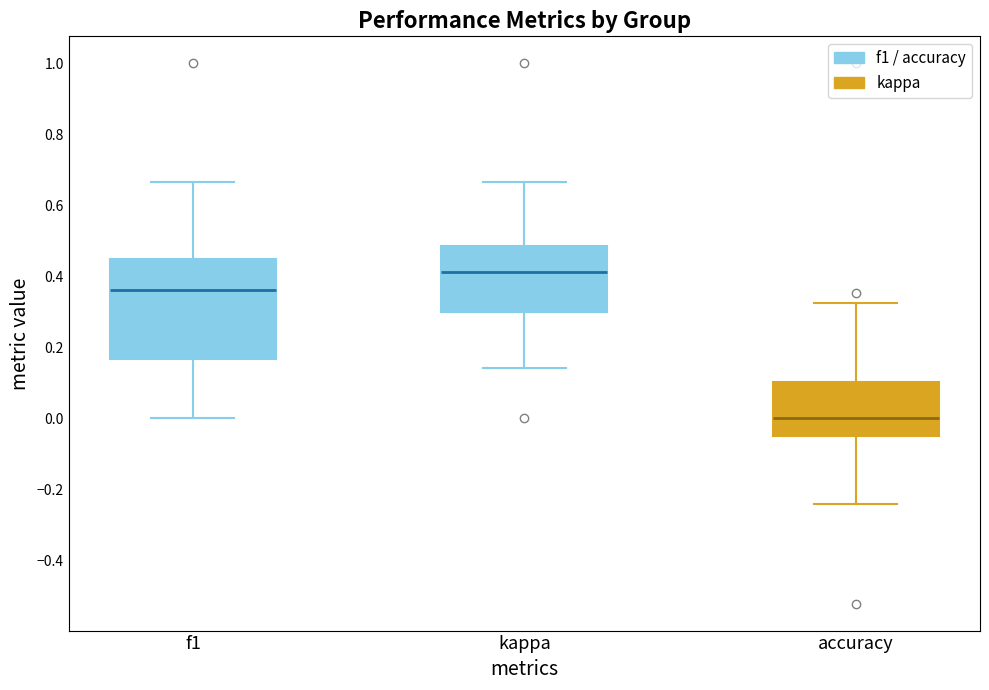

Where is the lower edge of the box for accuracy on the y-axis? The values are not printed on the chart, so give them approximately, as read against the axis.

-0.04